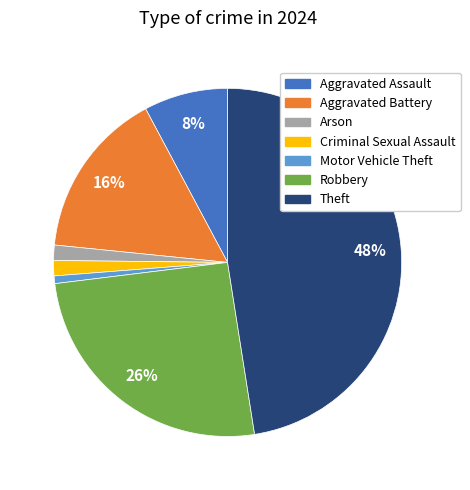

To the nearest percent, what is the difference between the largest and smallest slice percentages?

47%